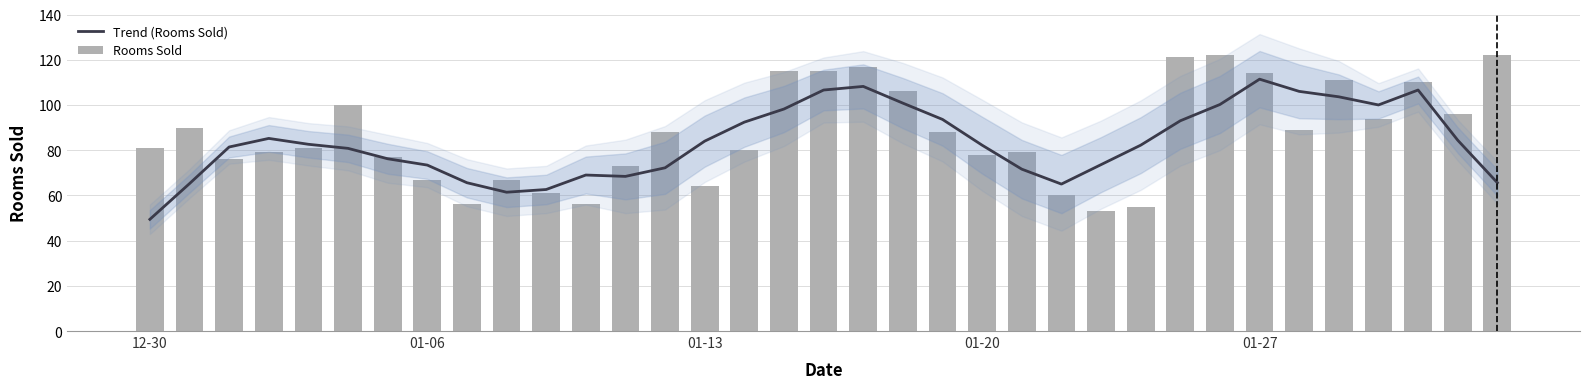

Between 14 and 18, which series saw the biggest shift?

Rooms Sold